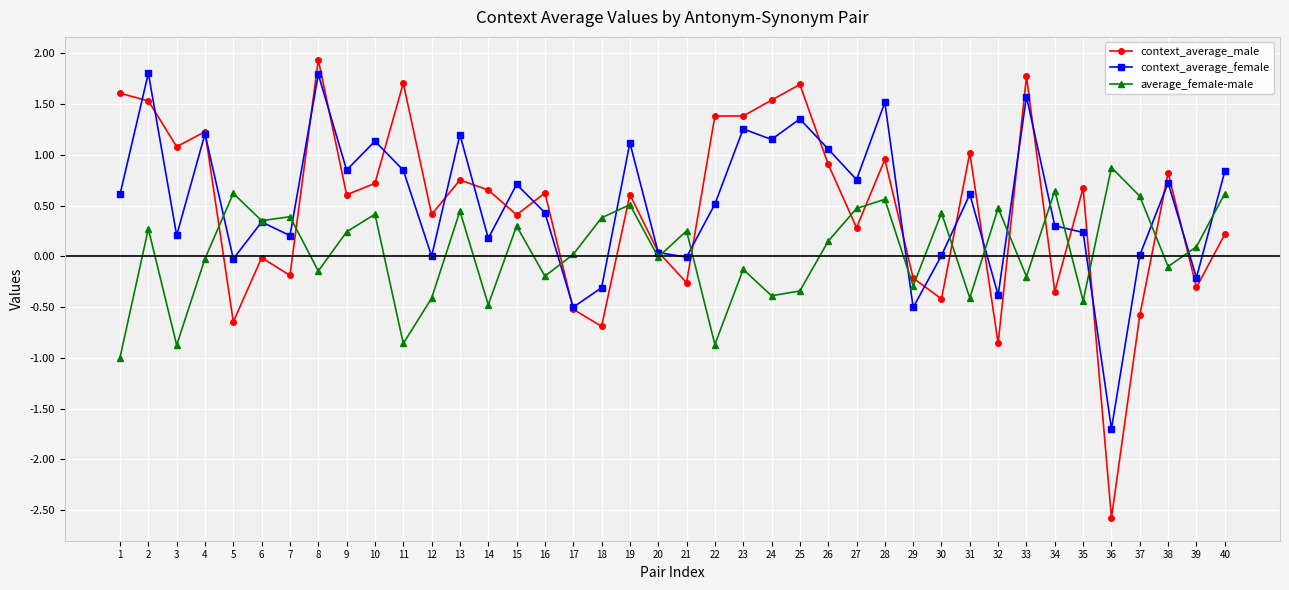

What is the minimum value shown in the chart?

-2.6